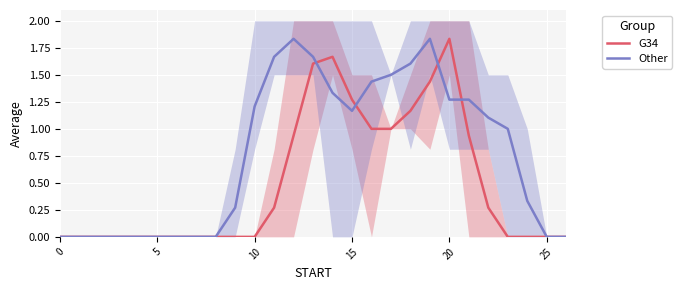

True or false: Other and G34 intersect in this chart.

True